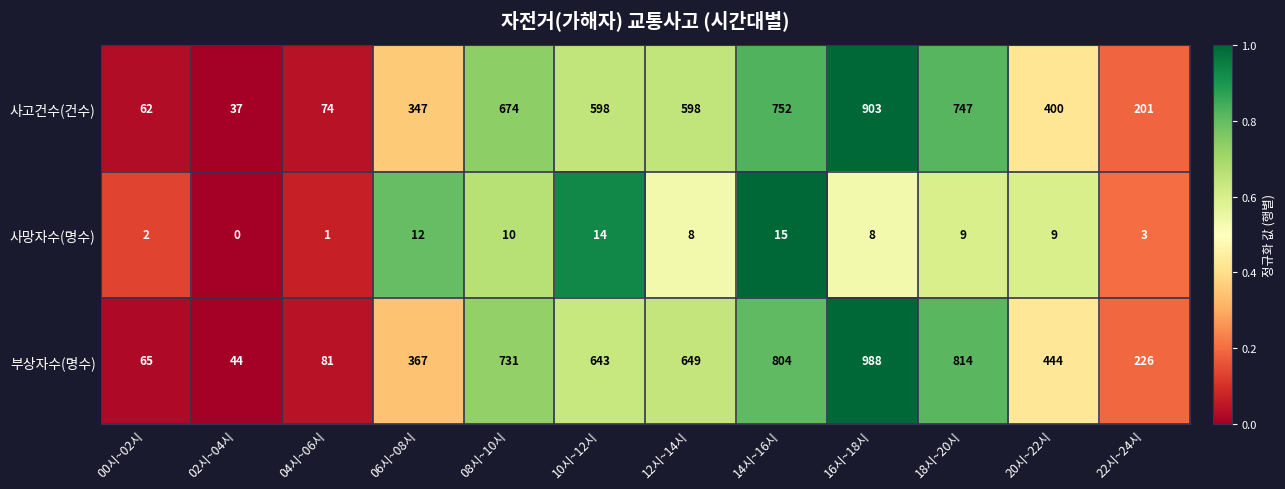

Between 00시~02시 and 10시~12시, which series saw the biggest shift?

부상자수(명수)